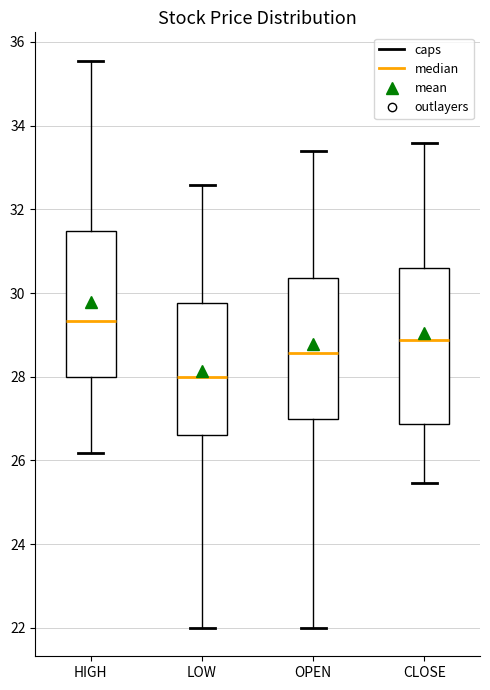

Which box is the tallest, from its lower edge to its upper edge?

CLOSE